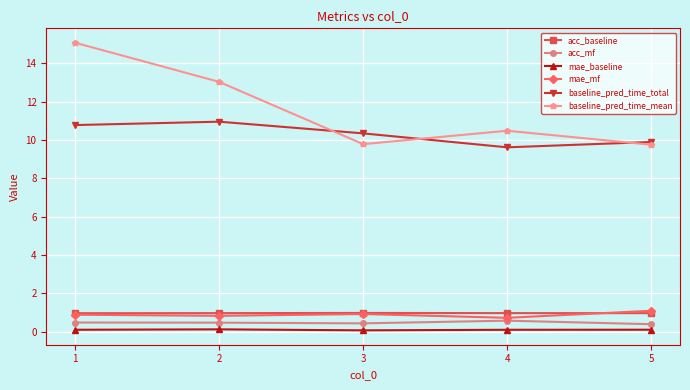

What are all the series names shown in the legend?

acc_baseline, acc_mf, mae_baseline, mae_mf, baseline_pred_time_total, baseline_pred_time_mean